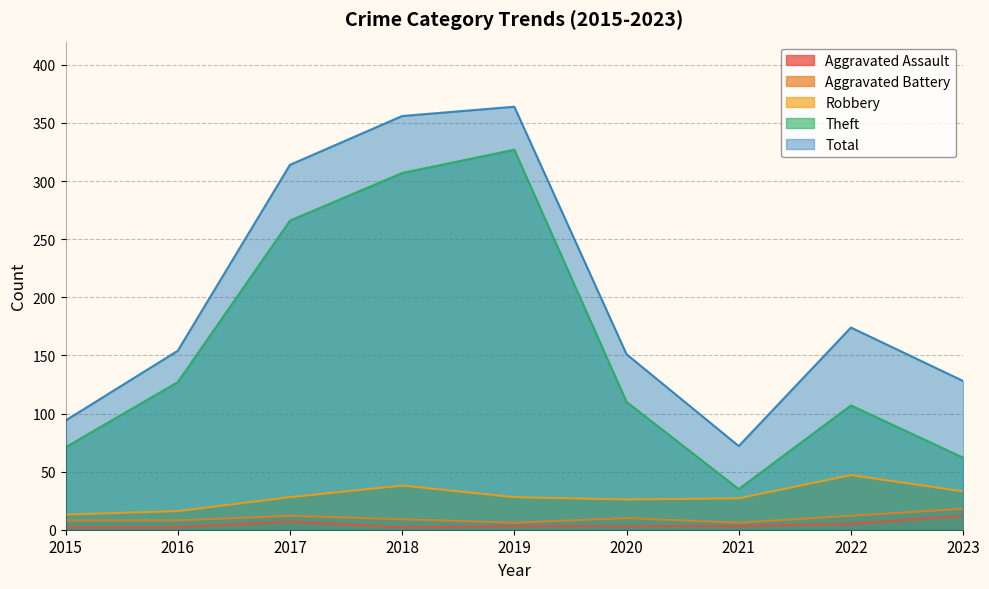

Reading right to left, what are all the values shown in this chart?

Aggravated Assault: 12	5	3	3	3	2	7	2	2
Aggravated Battery: 18	12	6	10	6	9	12	8	8
Robbery: 33	47	27	26	28	38	28	16	13
Theft: 62	107	35	110	327	307	266	127	71
Total: 128	174	72	151	364	356	314	154	94